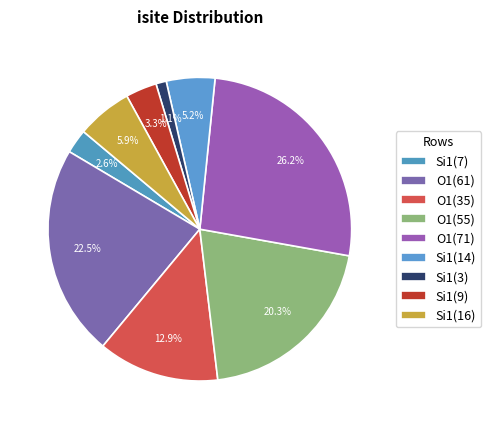

How many slices are in this pie chart?

9